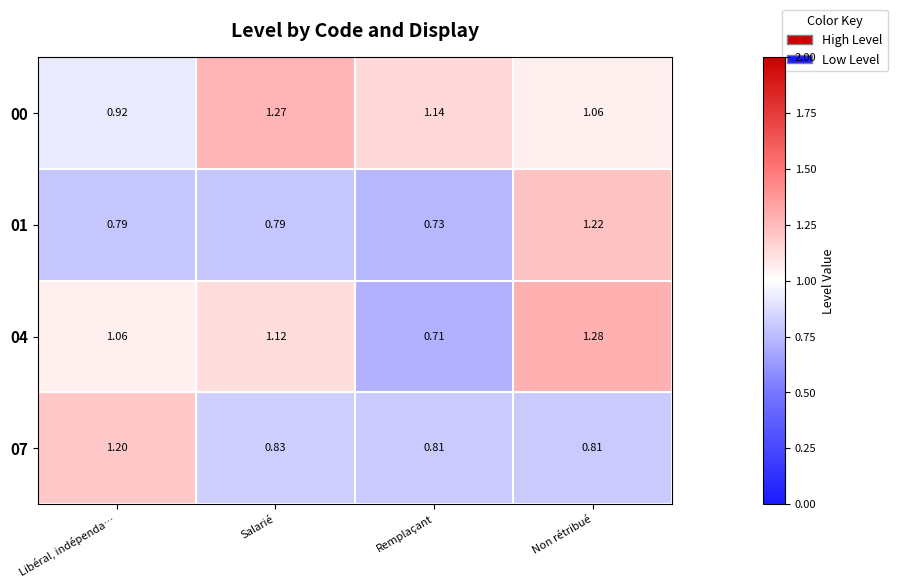

Which series has the largest range (max minus min)?

04